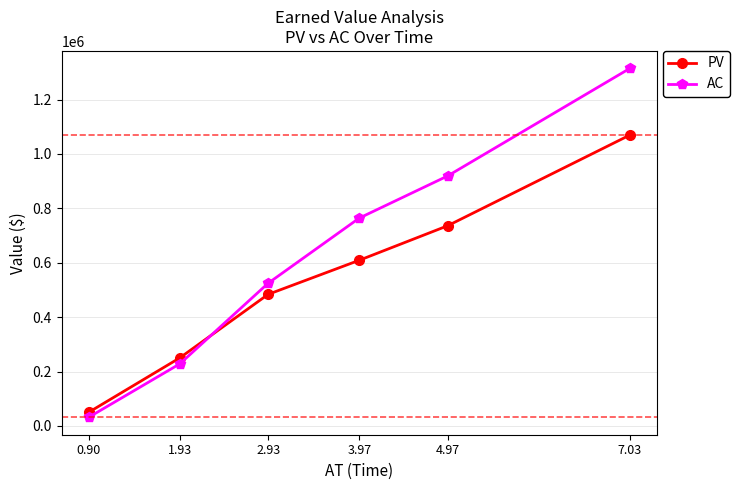

What is the value of the AC point at the 1st from the left?

31927.9